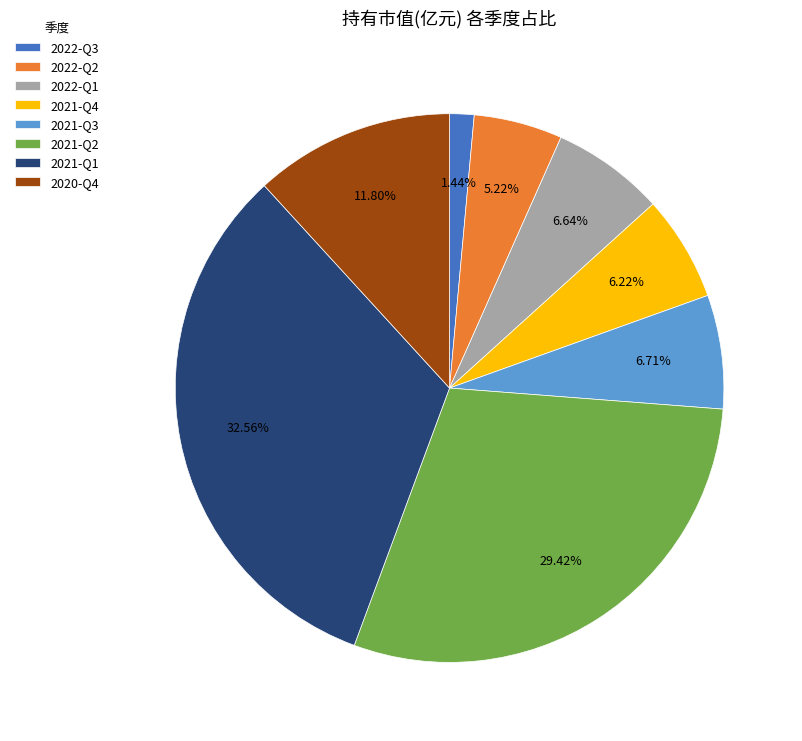

What is the ratio of the value at 2022-Q2 to the value at 2021-Q3?

0.8